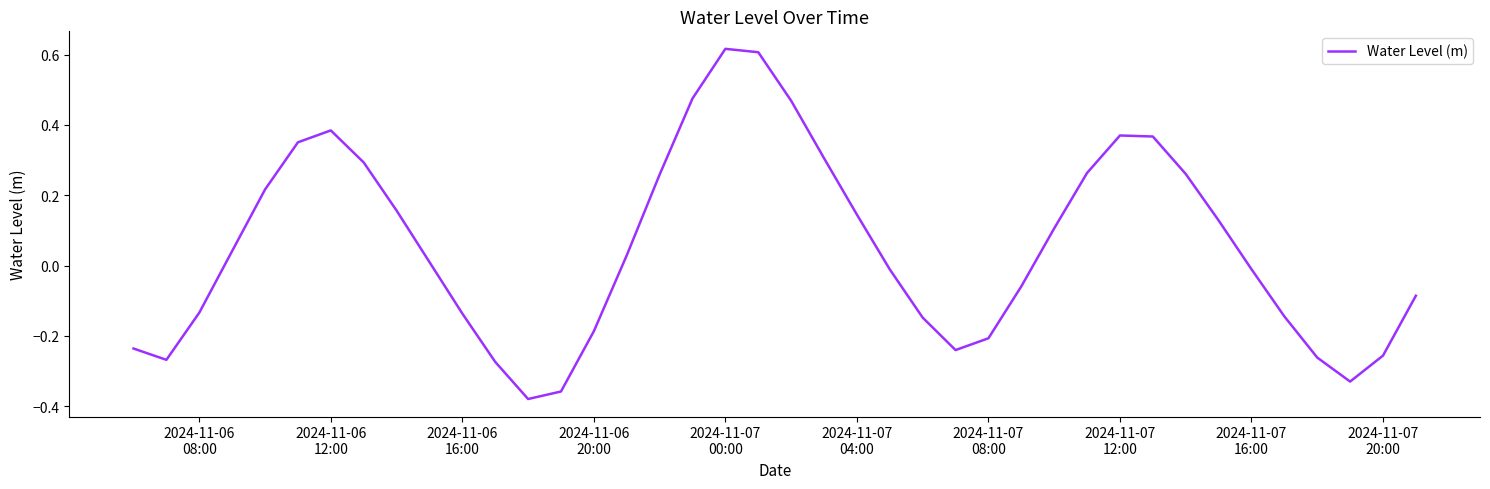

What is the difference between the maximum and minimum values?

1.0